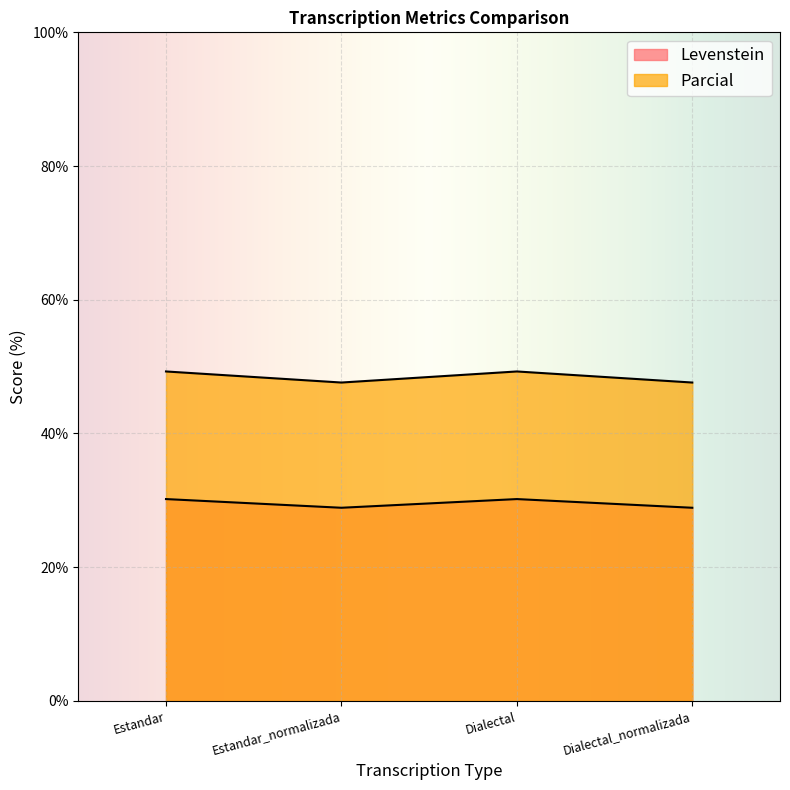

How many lines are shown in the chart?

2